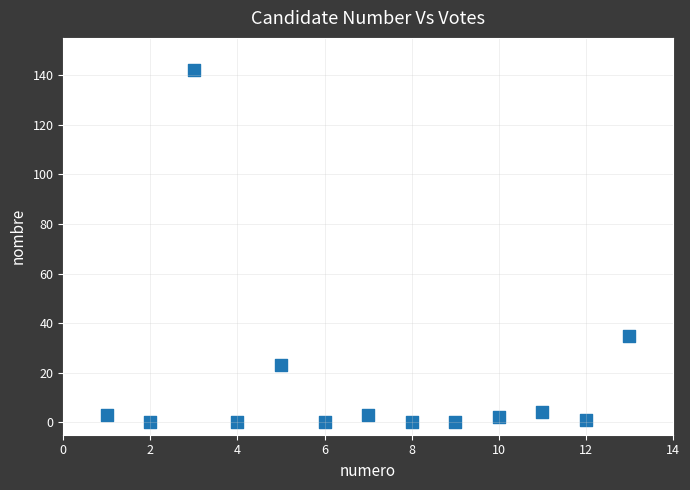

What Y value in the scatter plot is closest to 71?

35